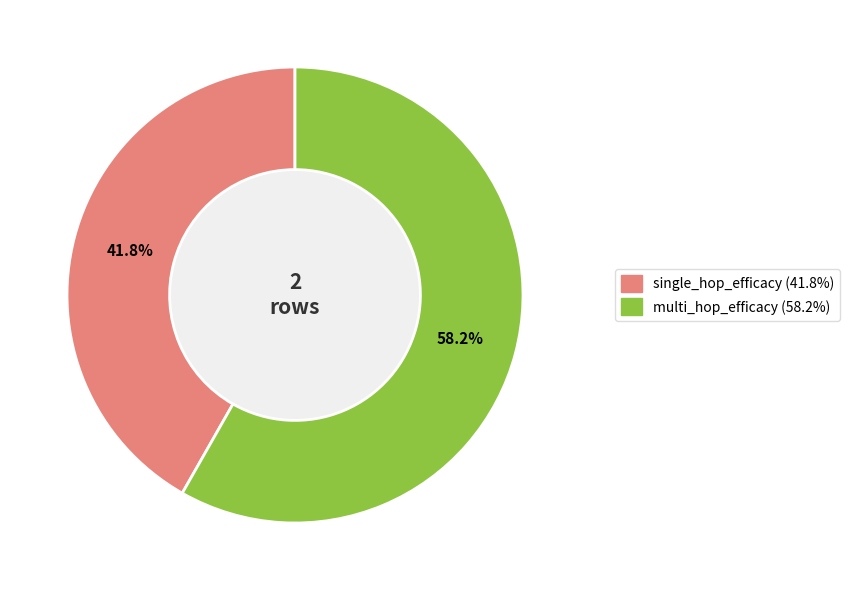

What percentage is NOT represented by multi_hop_efficacy?

41.8%